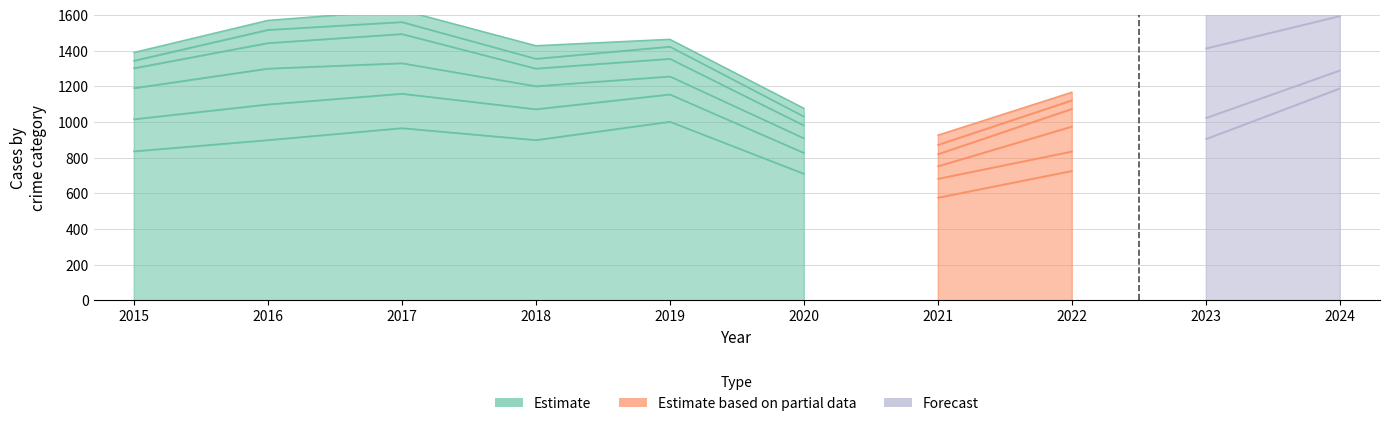

True or false: Theft and Aggravated Assault intersect in this chart.

False